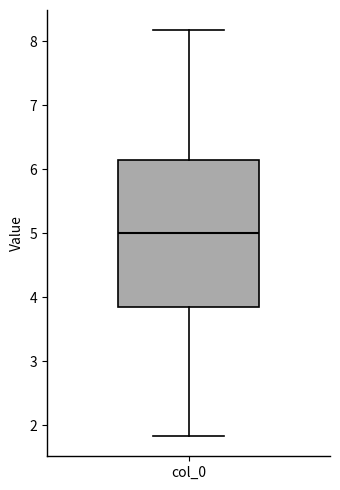

Read this box plot against the y-axis: the position of the median line, the range covered by the box, and the ends of both whiskers. The values are not printed on the chart, so give them approximately, as read against the axis.

median 5.0, box 3.9 to 6.1, whiskers 1.8 to 8.2